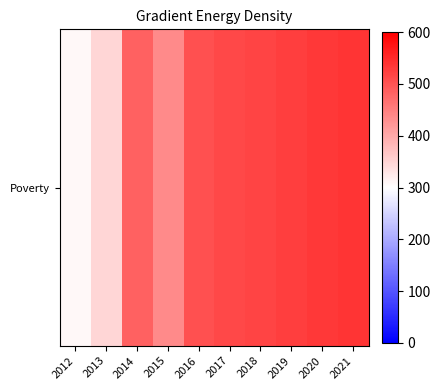

Is it true that the value at 2015 is 438?

True